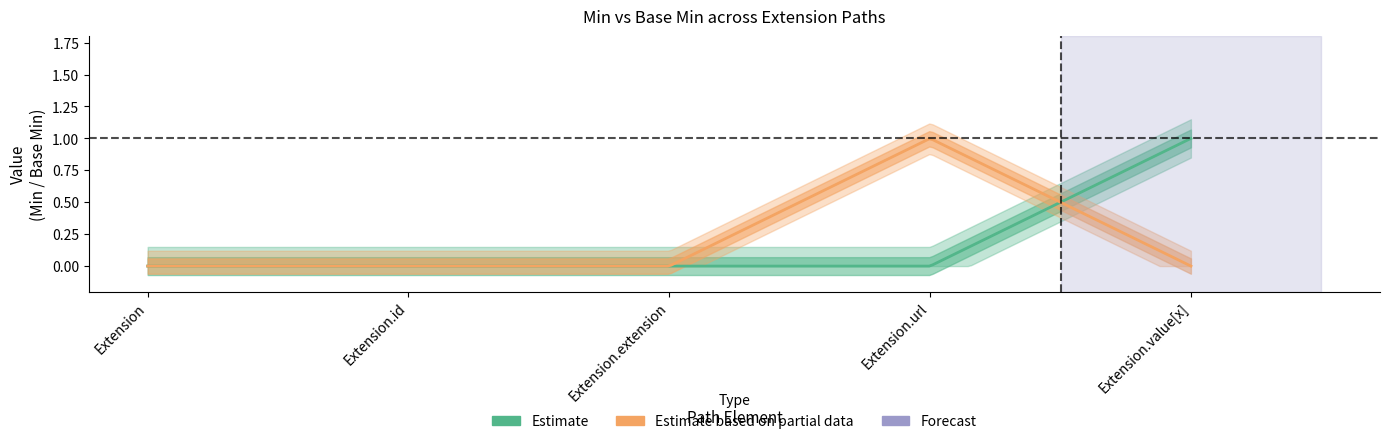

How many lines are shown in the chart?

2